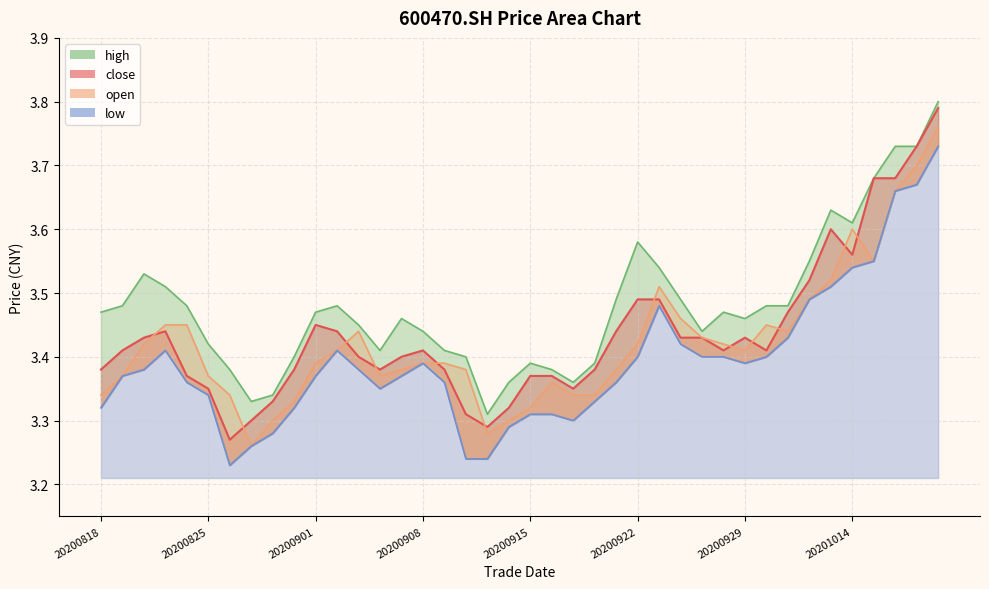

What is the sum of all low values?

135.8